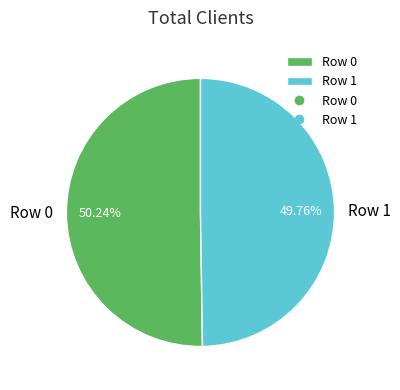

To the nearest percent, what is the average slice percentage?

50%